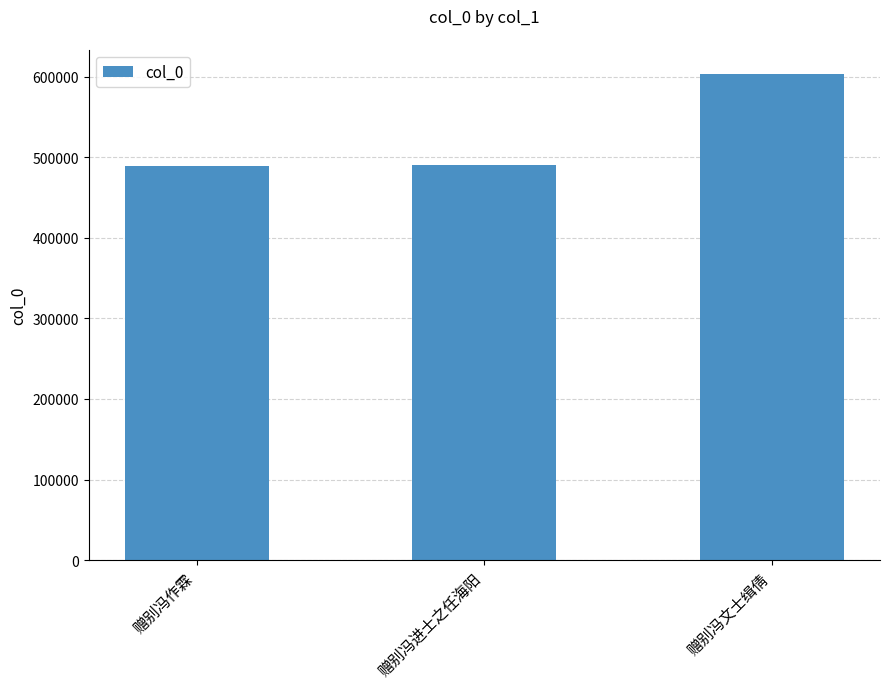

The value at 赠别冯作霖 is 489094. True or false?

True